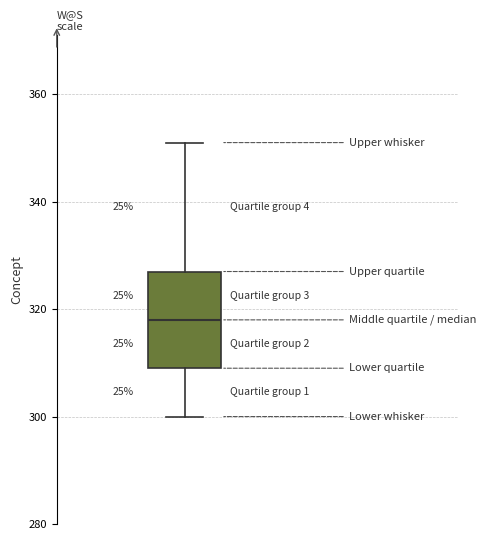

Where does the upper whisker of the box end on the y-axis? The values are not printed on the chart, so give them approximately, as read against the axis.

352